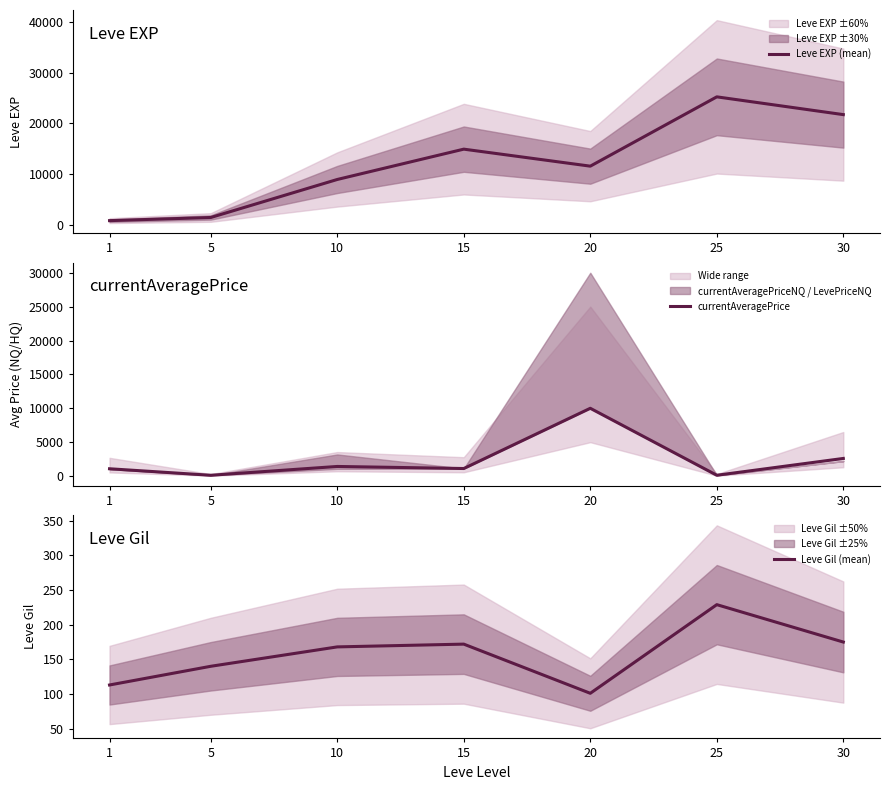

How many lines are shown in the chart?

3